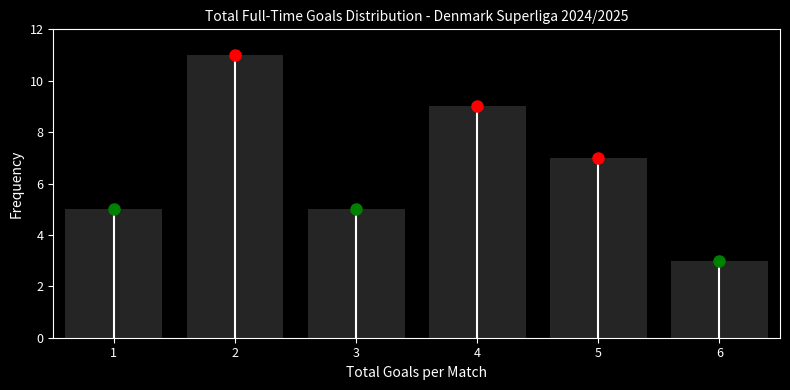

Reading left to right, transcribe this chart: for each bar, give the range it covers on the x-axis and its height. The values are not printed on the chart, so give them approximately, as read against the axis.

0.5 to 1.5: 5
1.5 to 2.5: 11
2.5 to 3.5: 5
3.5 to 4.5: 9
4.5 to 5.5: 7
5.5 to 6.5: 3